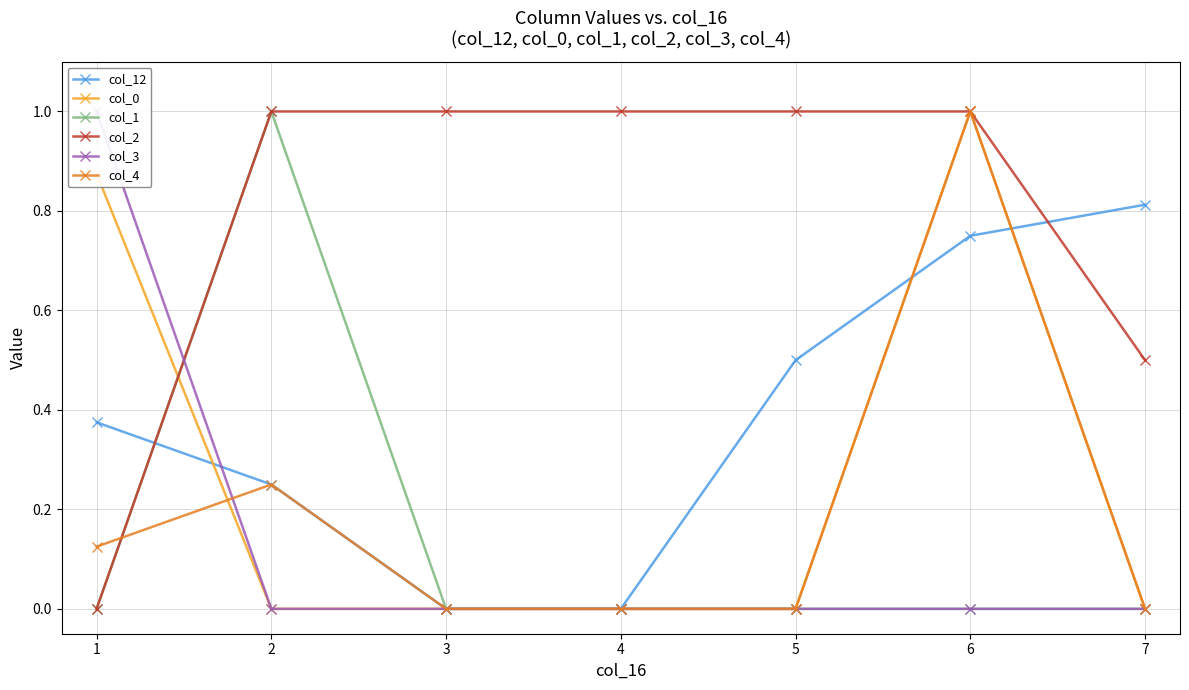

In col_0, how many points are higher than both neighbors (excluding endpoints)?

1